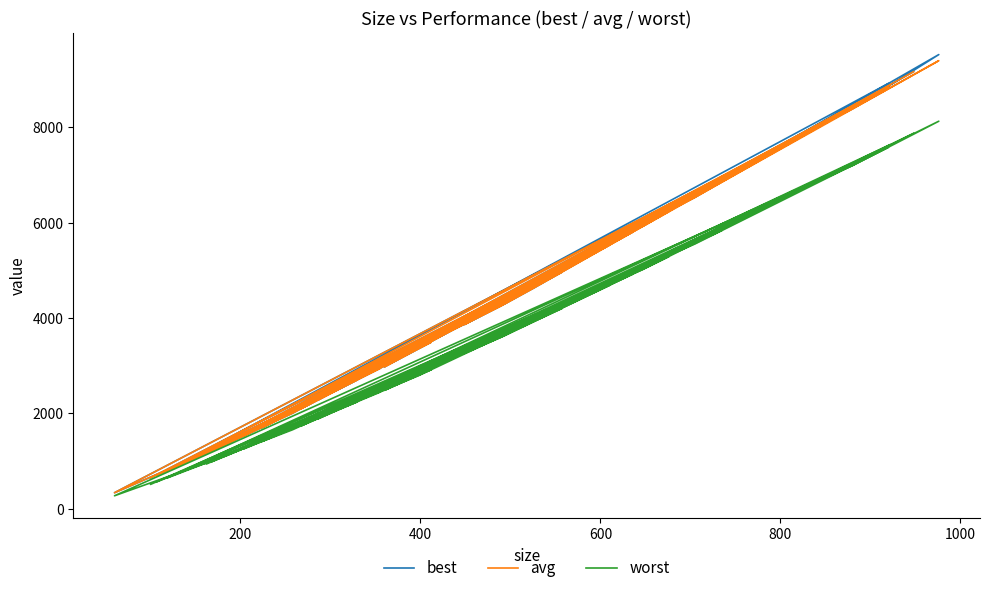

Reading right to left, what are all the values shown in this chart?

best: 9166	2936	1704	2947	1359	338	8397	9524	4251	1162	6873	1214	3366	5539	2097	2706	701	4161	8882	1528	3496	2978	5804	2280	8465	1783	7078	7766	5925	648	6357	6529	8919	788	2006	6252	4630	4300	3865	4959
avg: 9166	2936	1704	2947	1359	338	8397	9396	4251	1162	6873	1214	3366	5539	2097	2706	701	4161	8882	1528	3496	2978	5804	2280	8465	1783	7078	7766	5925	648	6357	6529	8834	788	2006	6234	4630	4300	3865	4959
worst: 7874	2437	1414	2466	1119	274	7203	8127	3593	939	5838	986	2793	4692	1736	2245	566	3542	7637	1258	2920	2484	4920	1883	7232	1485	6033	6637	5016	512	5404	5553	7577	643	1659	5287	3923	3635	3261	4197